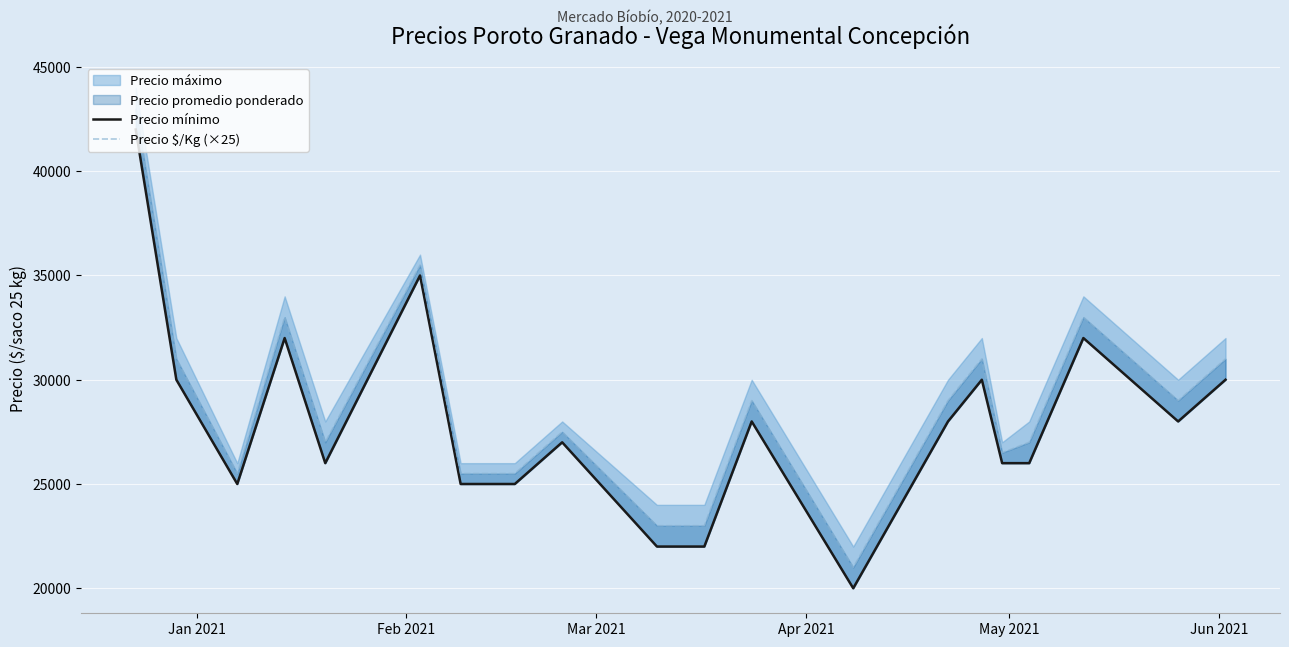

True or false: Precio $/Kg (×25) and Precio mínimo cross at least once.

False